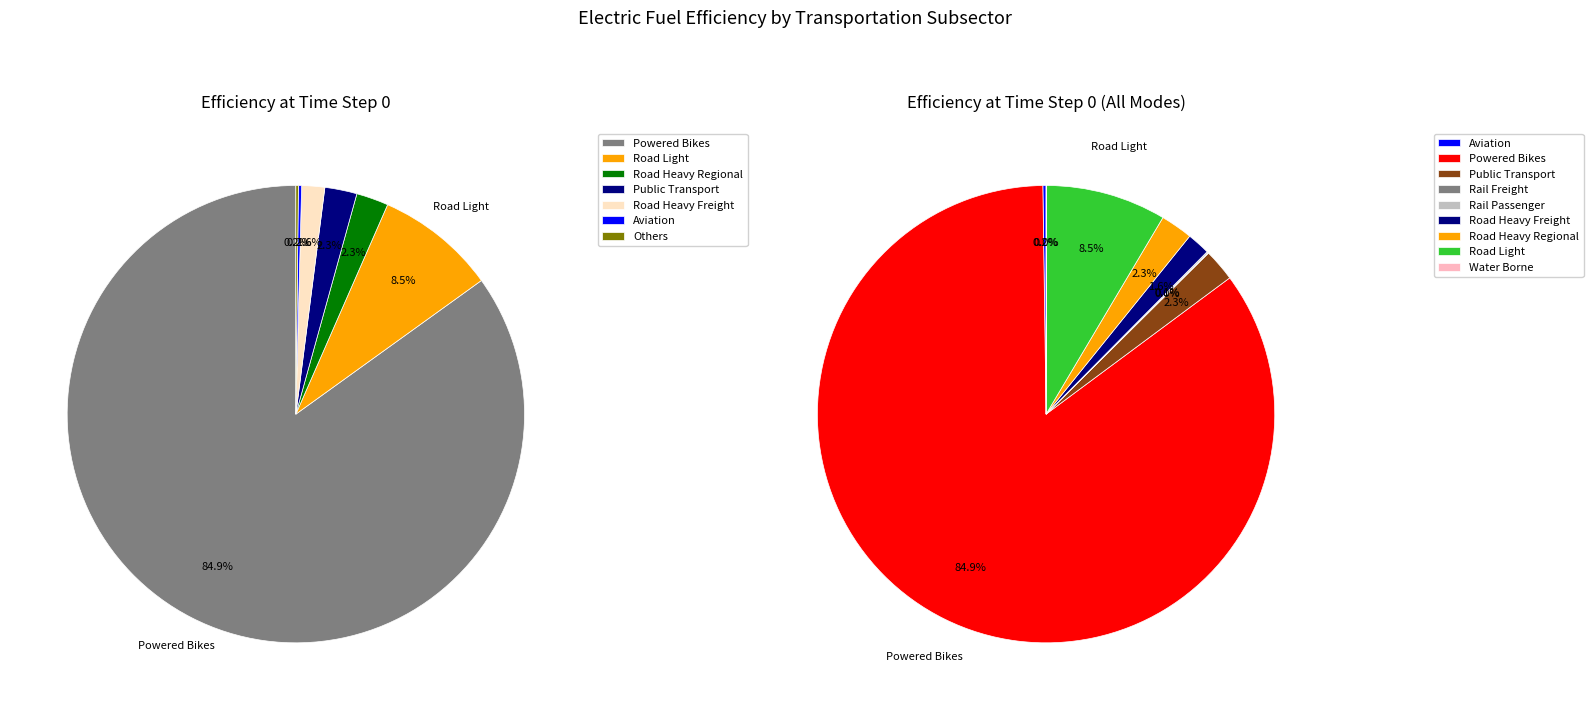

How many slices are in this pie chart?

9